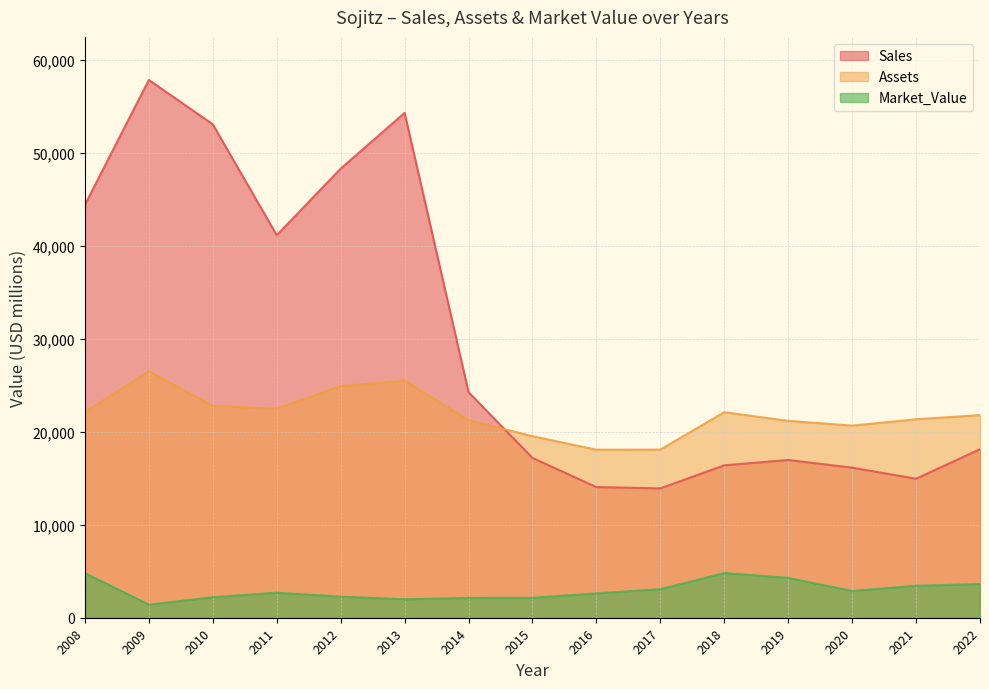

What is the sum of all Sales values?

450988